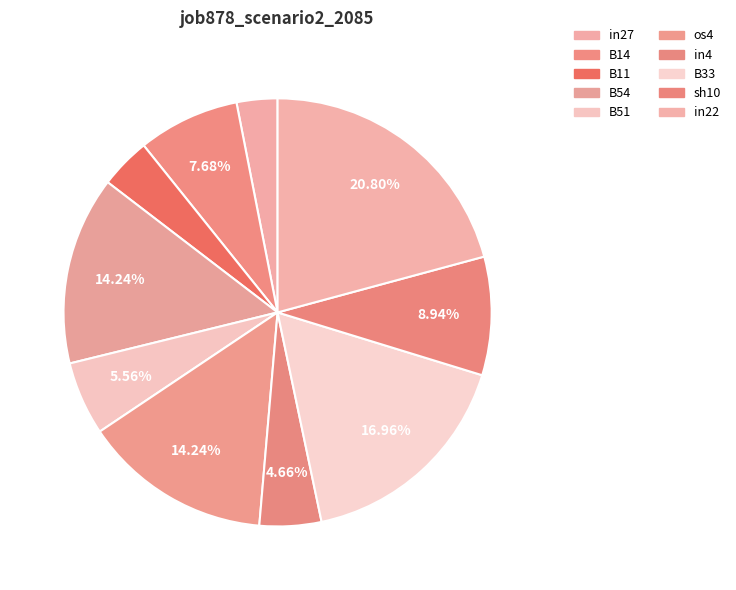

How many segments does this pie chart have?

10